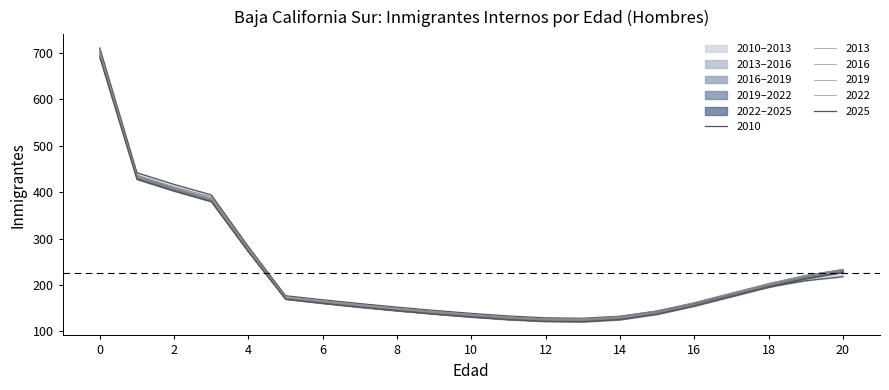

Reading left to right, list all the values displayed in this chart.

2010: 710.7	442.0	416.8	394.3	282.5	176.9	168.1	159.9	152.3	145.2	138.8	133.2	129.2	128.3	132.7	143.8	160.1	178.3	195.6	209.2	217.9
2013: 706.5	436.7	411.2	389.8	280.1	175.4	166.5	158.3	150.7	143.7	137.2	131.6	127.7	127.2	132.4	144.6	162.5	182.9	202.3	217.7	228.1
2016: 704.3	435.1	409.1	386.0	276.1	172.5	164.2	156.7	149.2	142.2	135.7	130.2	126.3	125.8	130.7	142.8	161.1	182.5	203.6	221.2	234.1
2019: 701.5	433.5	407.4	384.1	274.5	171.3	162.4	154.2	146.6	140.1	134.2	128.8	124.9	124.3	129.2	141.0	159.0	180.0	201.0	219.4	233.8
2022: 697.0	431.1	405.4	382.1	273.1	170.4	161.4	153.1	145.5	138.4	132.0	126.5	123.1	122.9	127.7	139.2	156.7	177.5	198.3	216.5	230.6
2025: 691.0	427.9	402.7	379.9	271.7	169.6	160.7	152.4	144.7	137.6	131.1	125.6	121.6	120.8	125.4	137.1	154.8	175.2	195.5	213.3	227.5